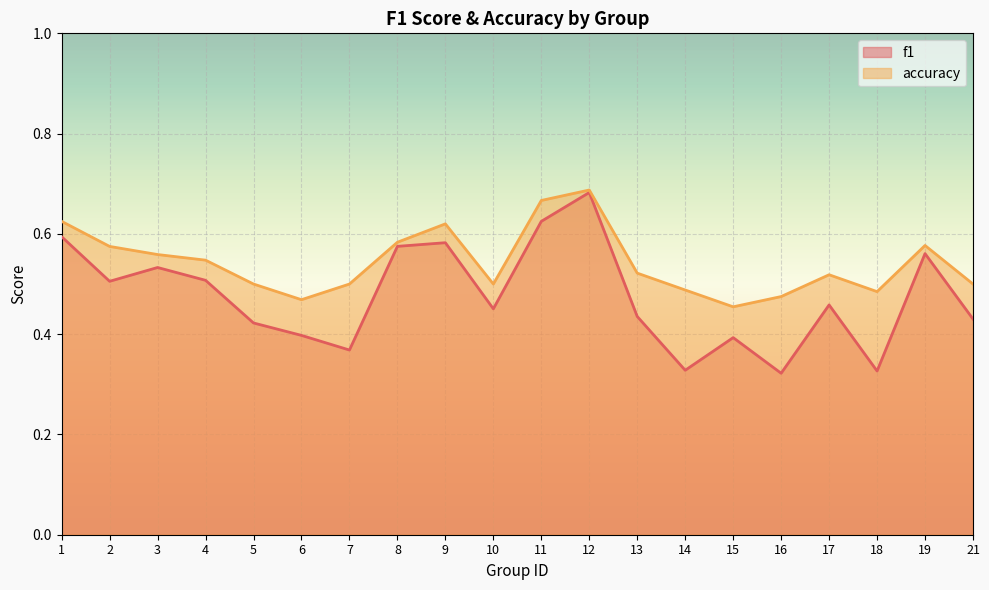

How many lines are shown in the chart?

2